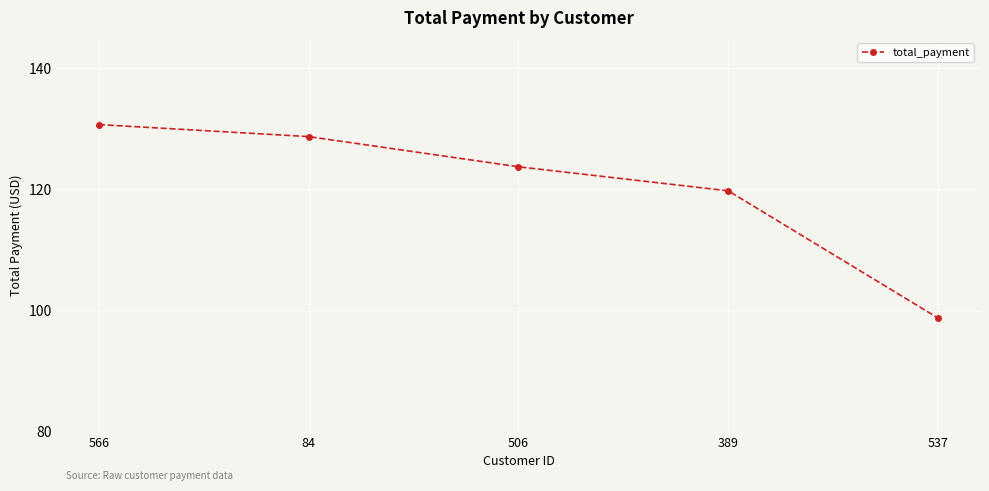

Read the value at 84.

128.7